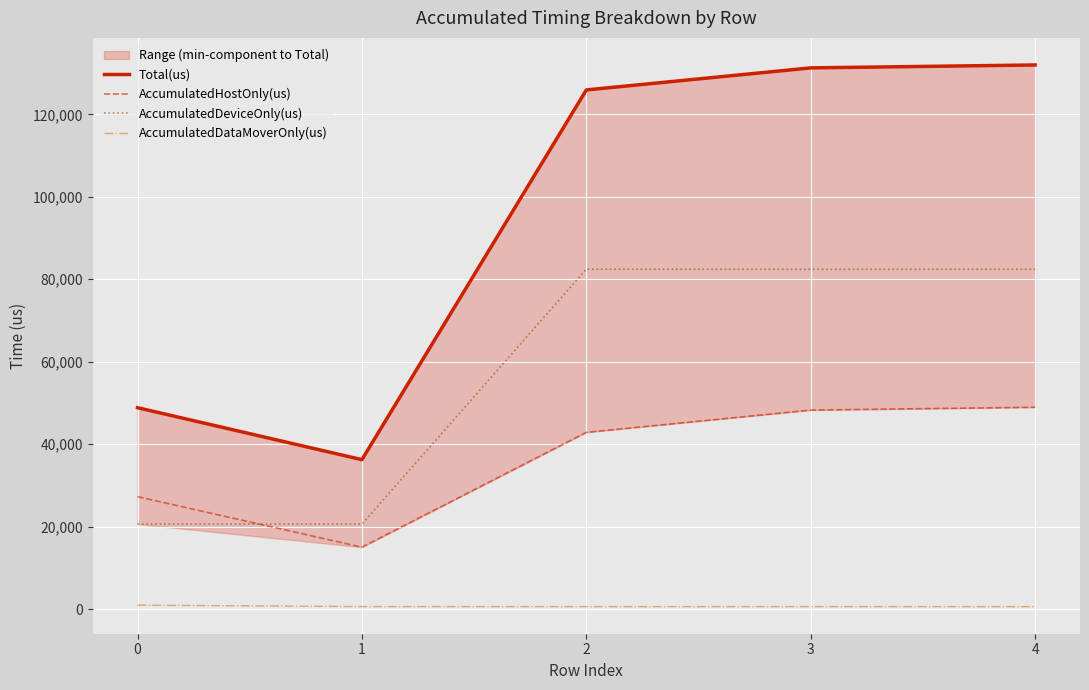

What is the approximate value of Total(us) at 4?

131987.0